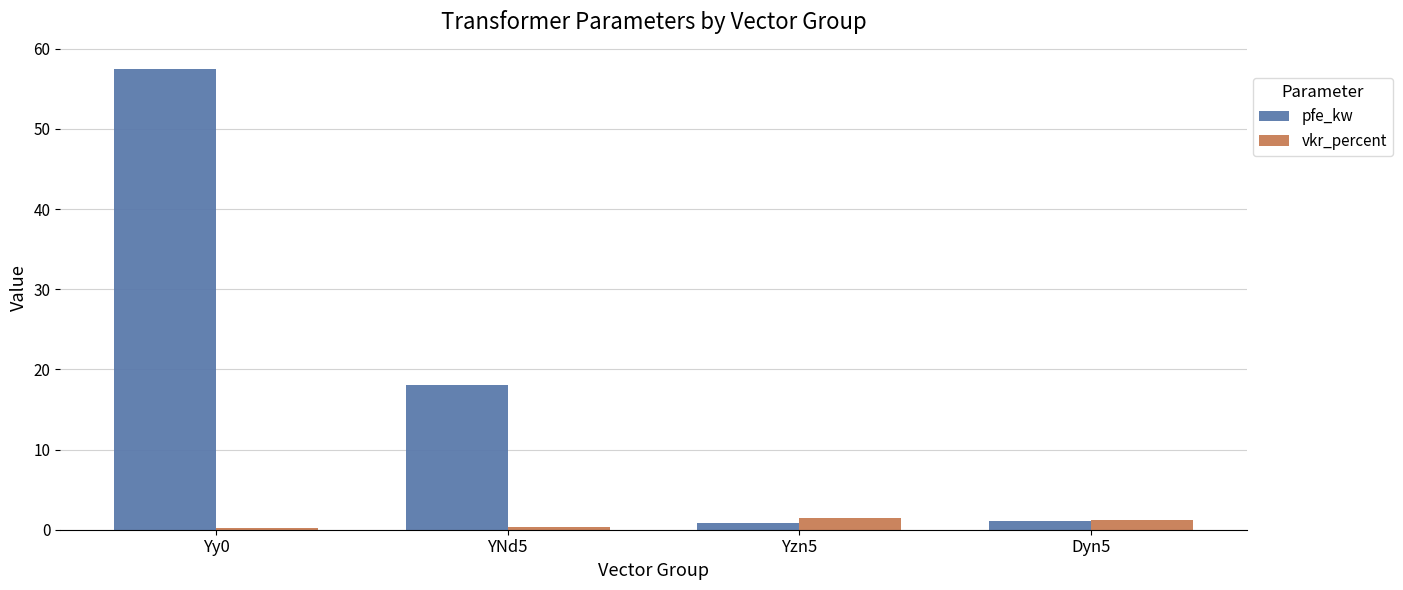

At which category does the chart reach its peak across all series?

Yy0